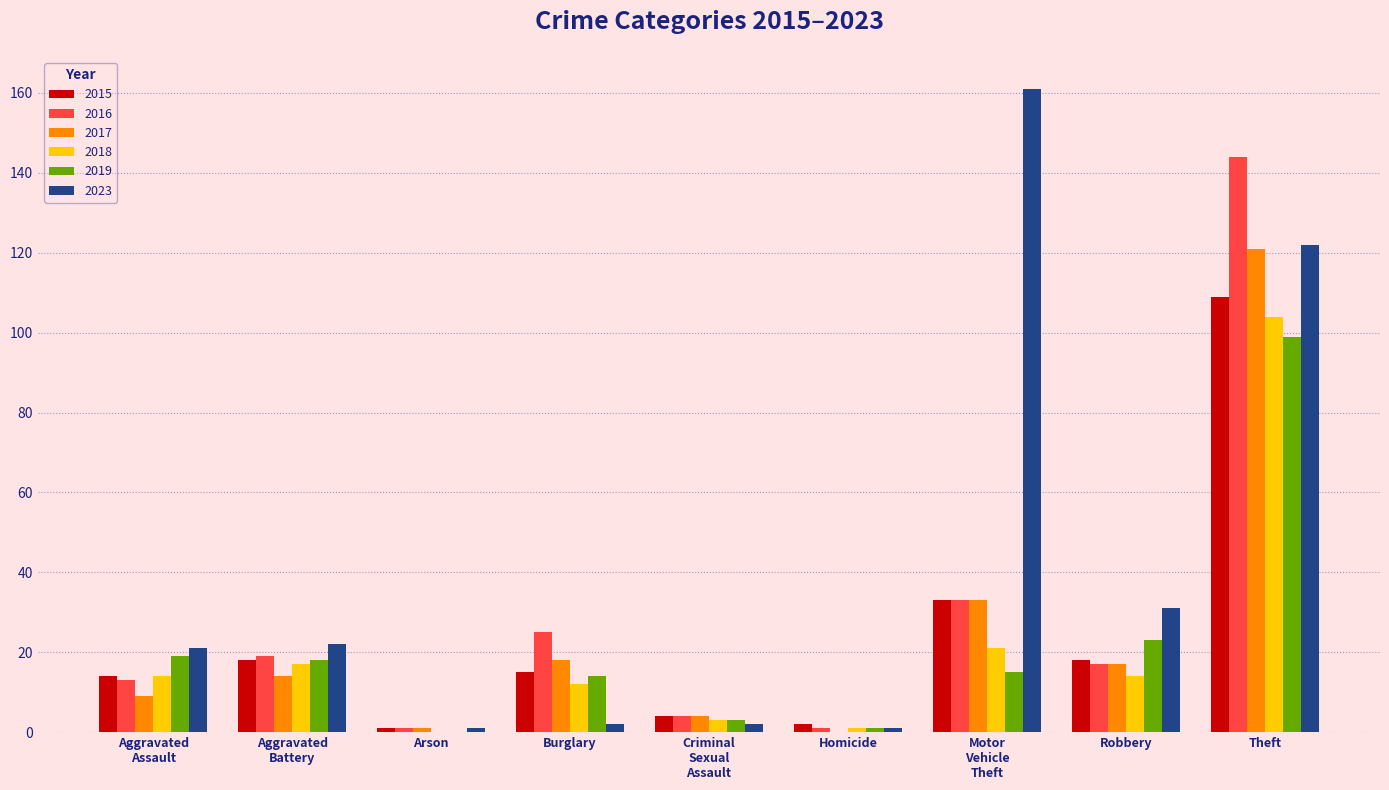

Is the value of 2016 at Burglary greater than the value of 2019 at Arson?

Yes